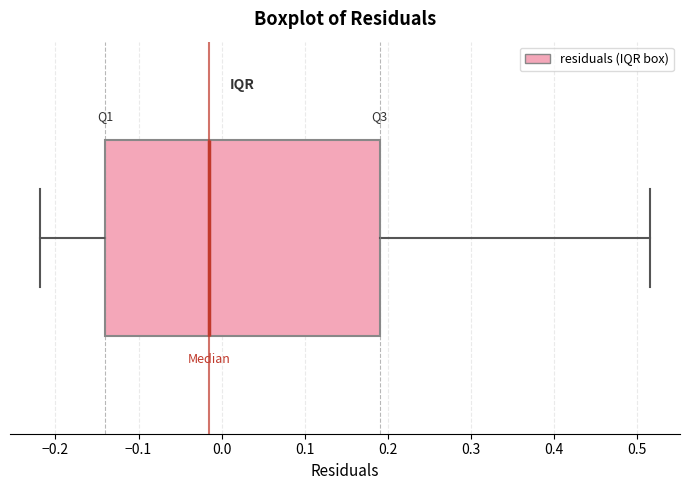

Read this box plot against the x-axis: the position of the median line, the range covered by the box, and the ends of both whiskers. The values are not printed on the chart, so give them approximately, as read against the axis.

median -0.02, box -0.14 to 0.19, whiskers -0.22 to 0.52